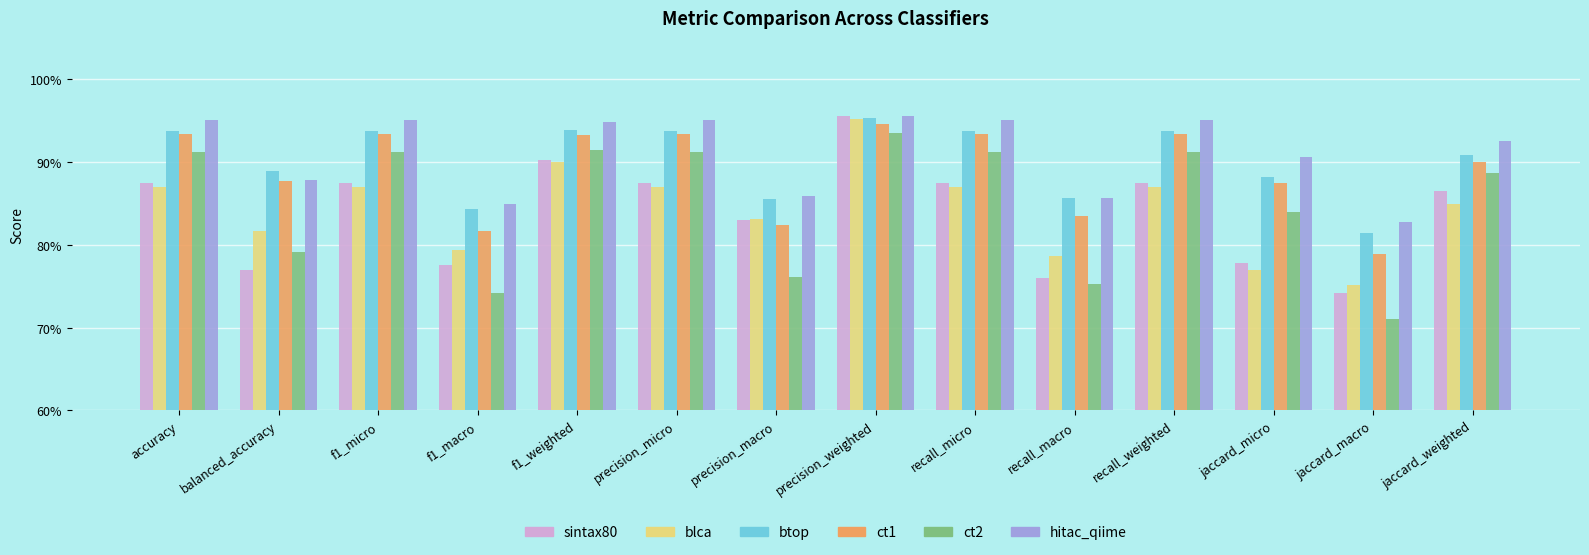

What is the sum of the ct1 values at f1_weighted and jaccard_micro?

1.8